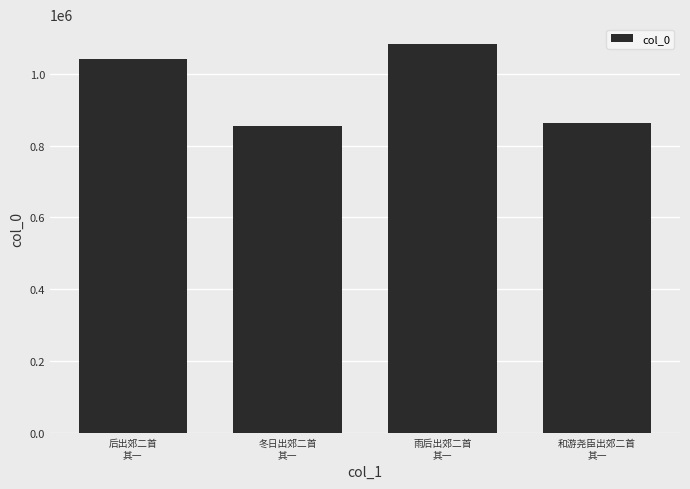

What is the sum of the values at 和游尧臣出郊二首
其一 and 冬日出郊二首
其一?

1716975